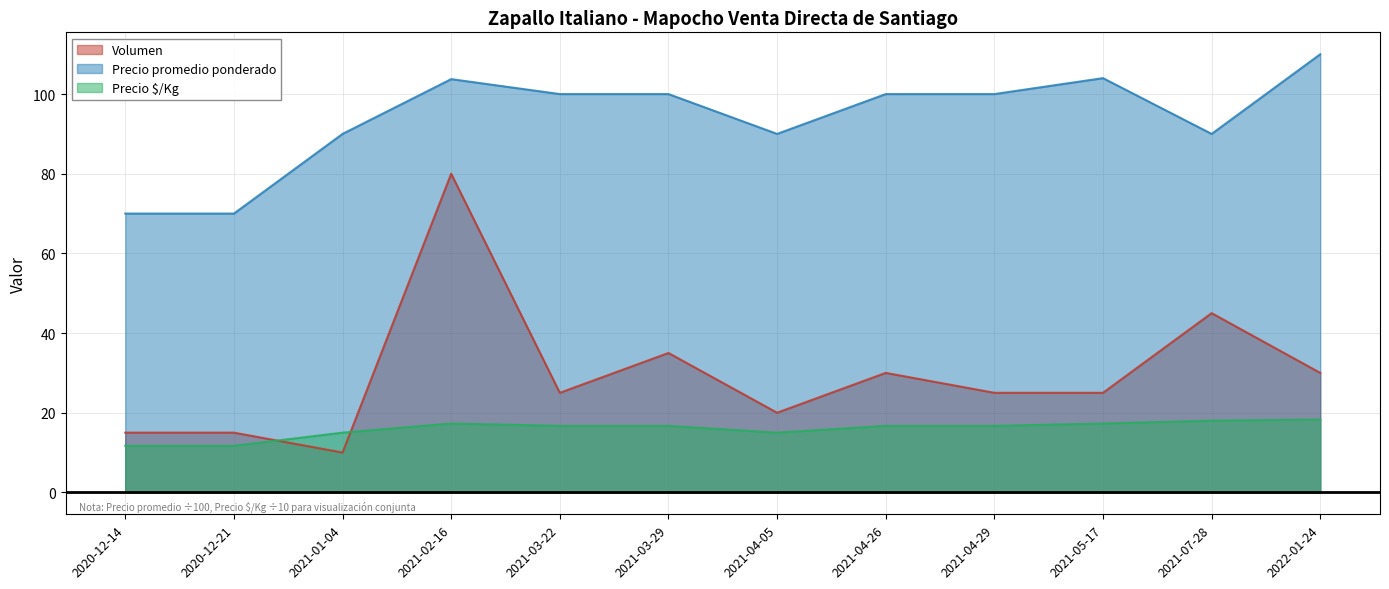

What is the label of the 1st point from the left?

2020-12-14